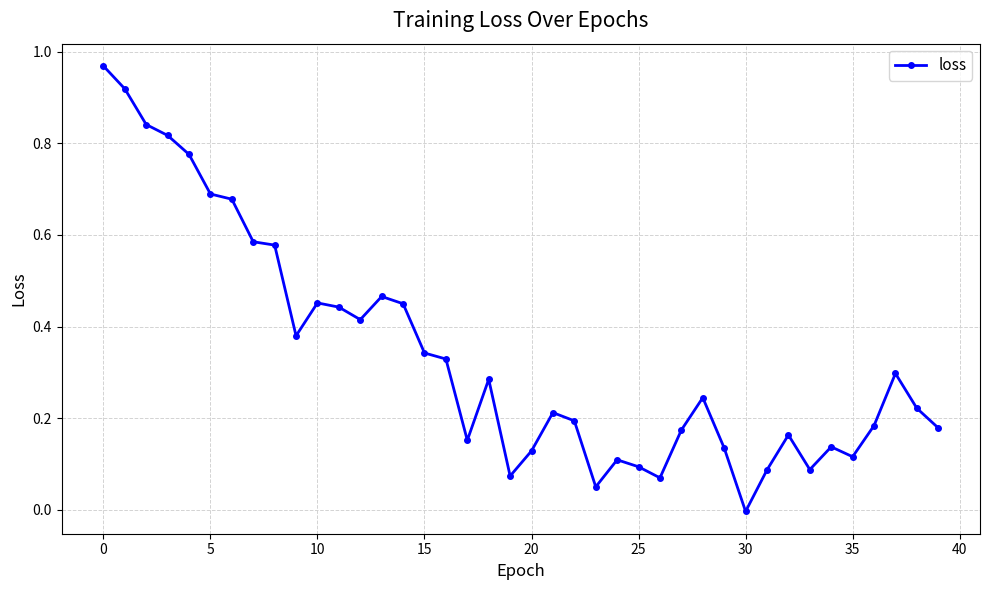

What is the sum of all values?

13.5